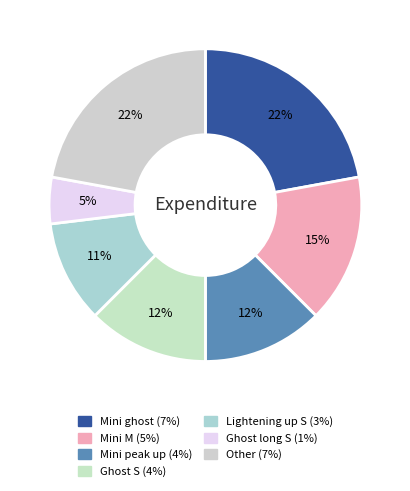

How many segments does this pie chart have?

7